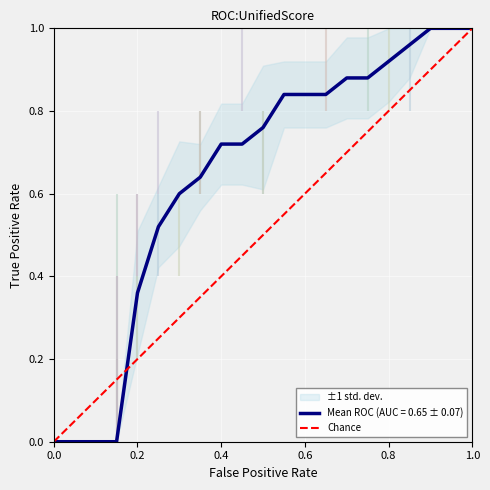

How many lines are shown in the chart?

1